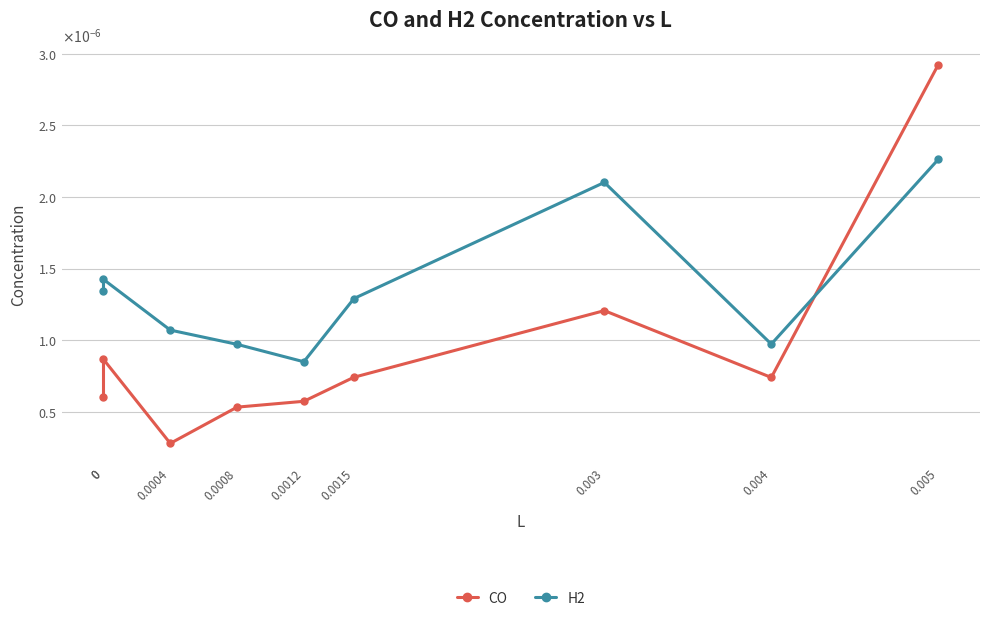

Where do CO and H2 first cross each other?

0.004 and 0.005